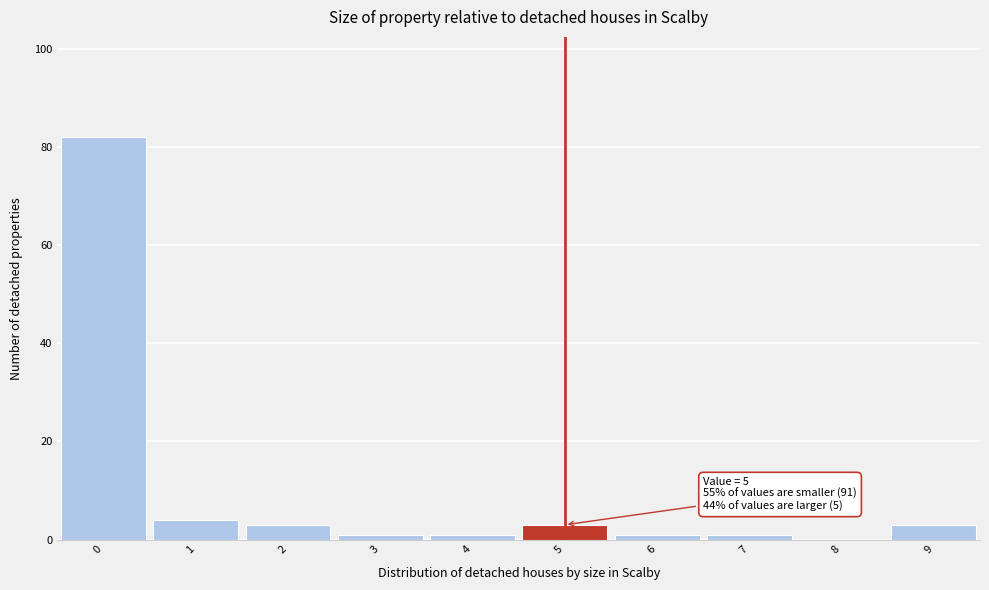

Which range on the x-axis has the tallest bar?

-0.5 to 0.5